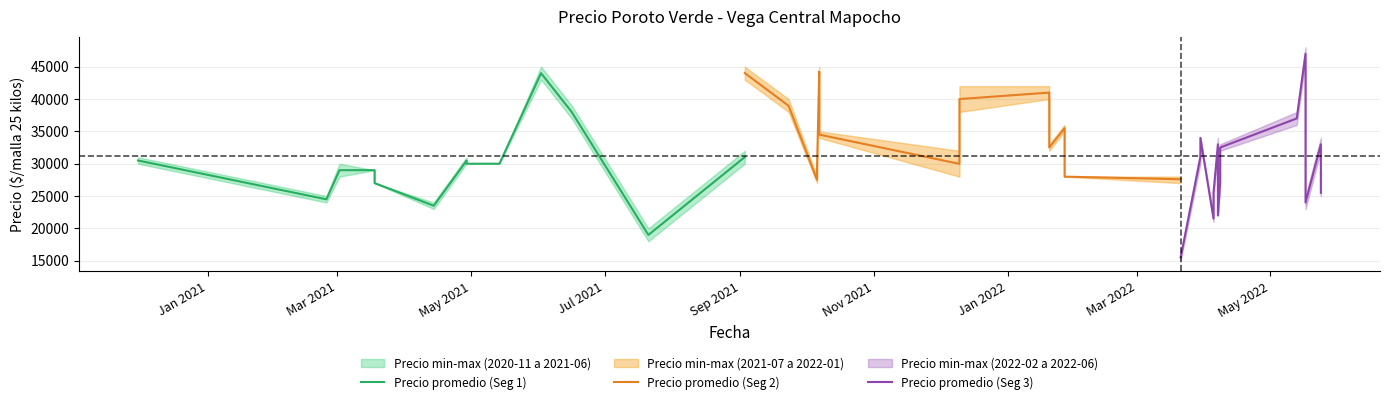

True or false: Precio minimo and Precio maximo intersect in this chart.

False